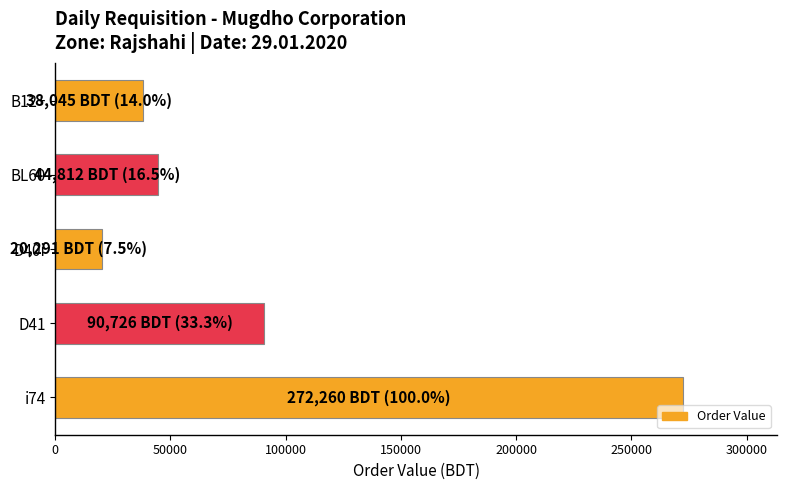

How many bars are there in total?

5